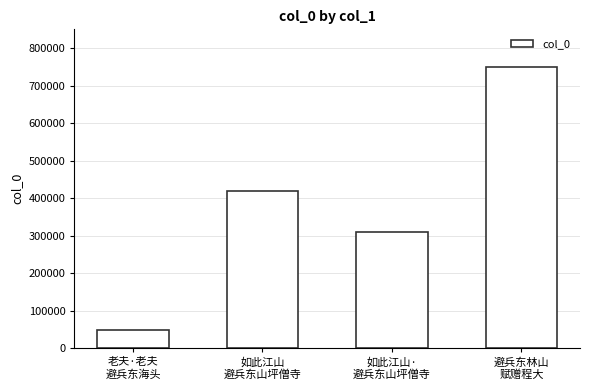

Which has a higher value, 老夫·老夫
避兵东海头 or 如此江山·
避兵东山坪僧寺?

如此江山·
避兵东山坪僧寺